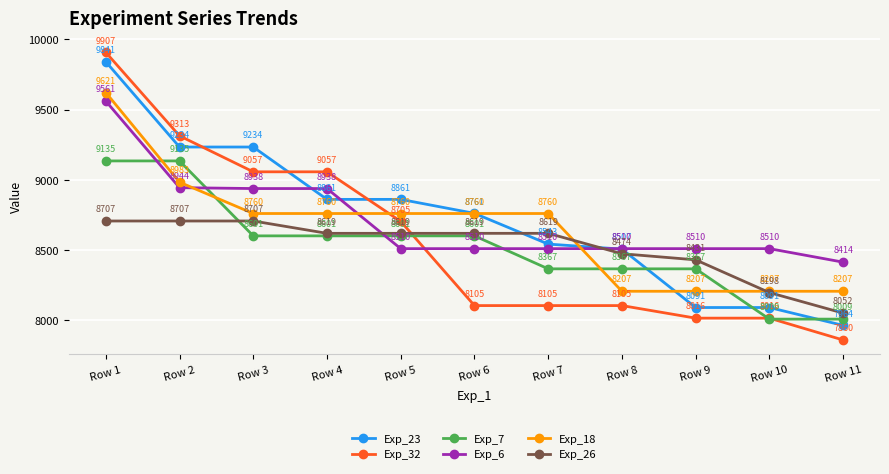

True or false: Exp_6 has more than 2 interior local peaks.

False